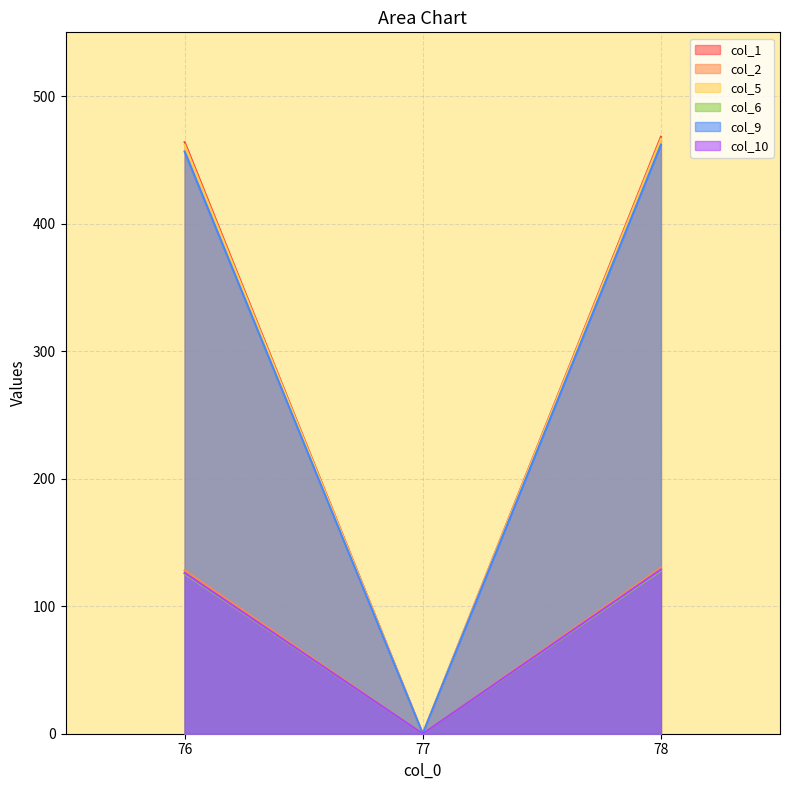

The col_9 series shows 766.7 at 78. True or false?

False